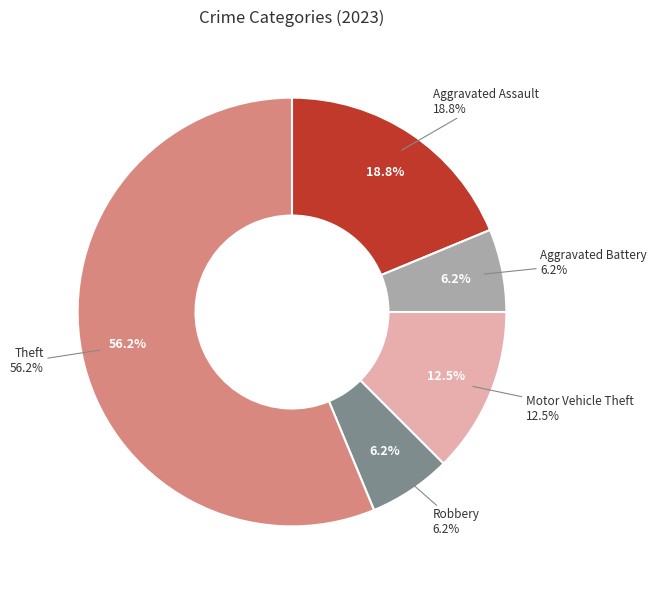

What portion of the pie excludes Aggravated Assault?

81.2%